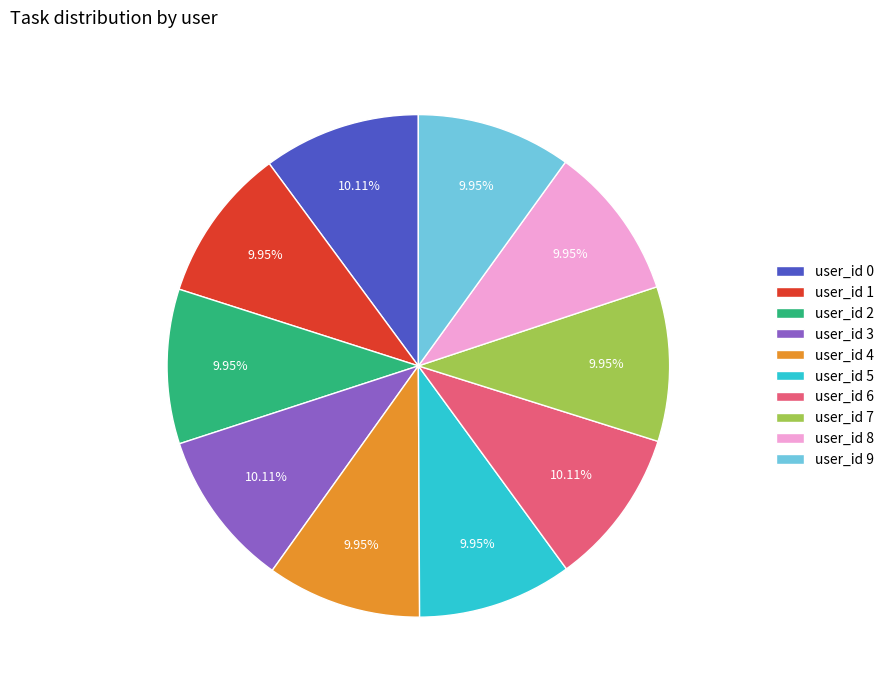

Is there any slice that represents more than half of the pie?

No